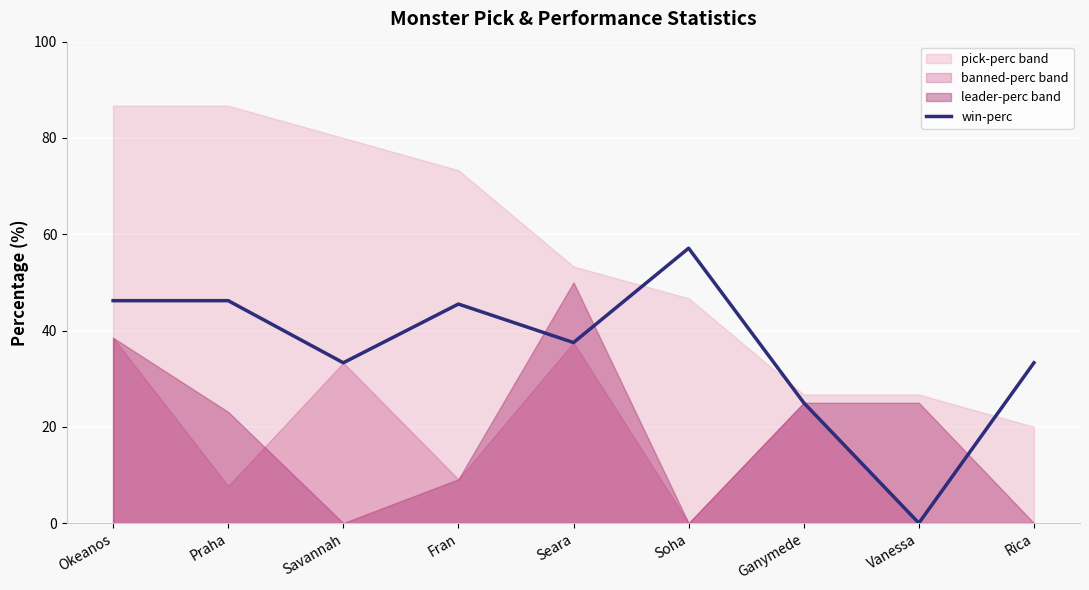

What value does the win-perc series have at Seara?

37.5